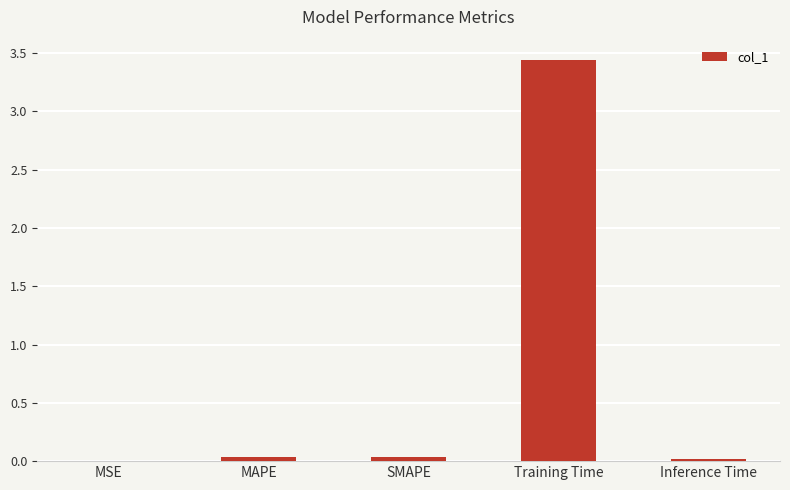

Between Inference Time and Training Time, which is larger?

Training Time